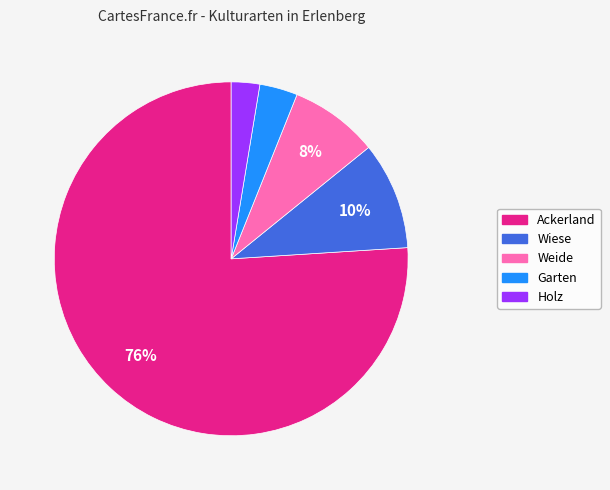

Do Weide and Garten together represent more than half of the pie?

No